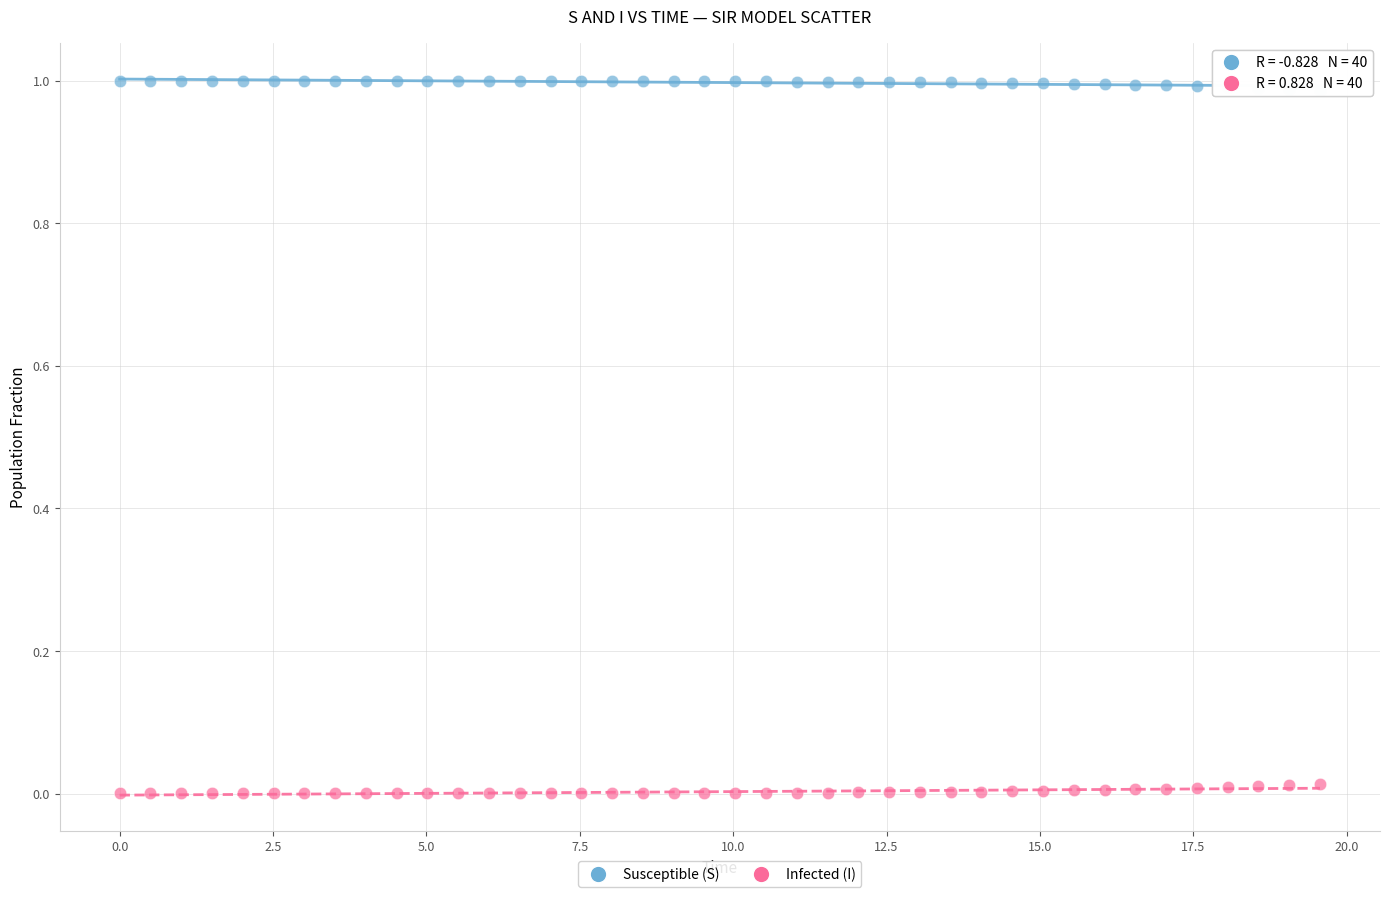

Which series contains the lowest Y value?

Infected (I)